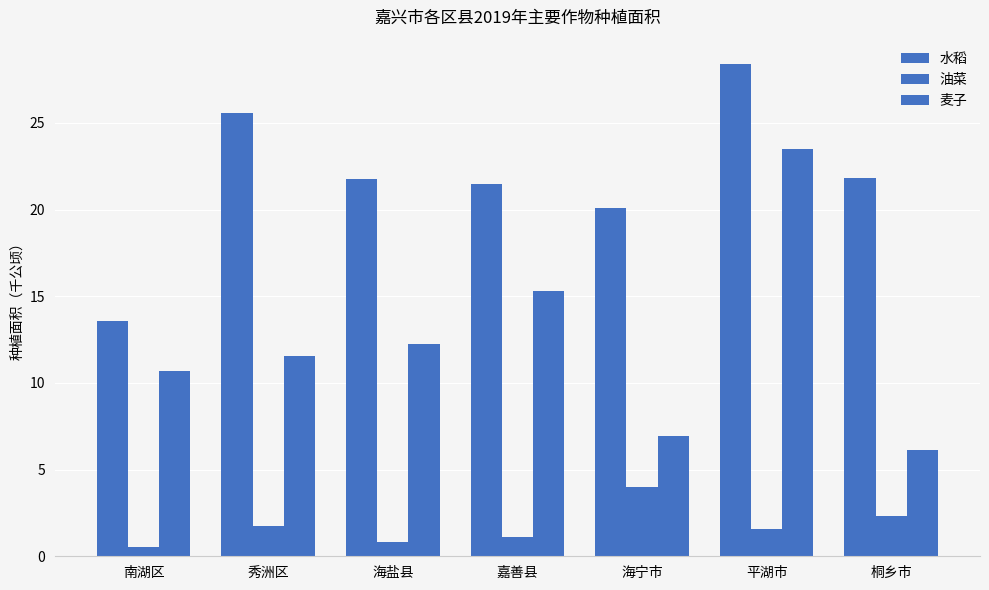

Is the value of 油菜 at 平湖市 greater than the value of 麦子 at 桐乡市?

No